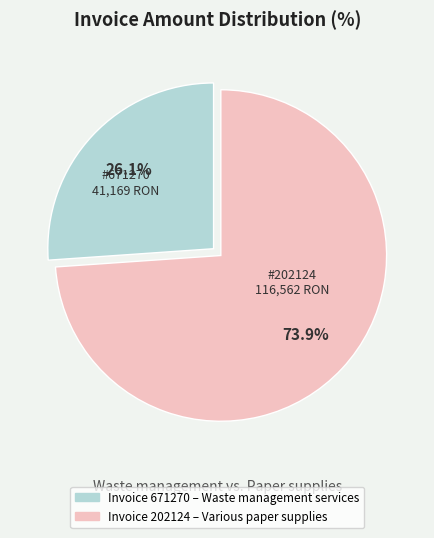

Does any single category account for the majority?

Yes